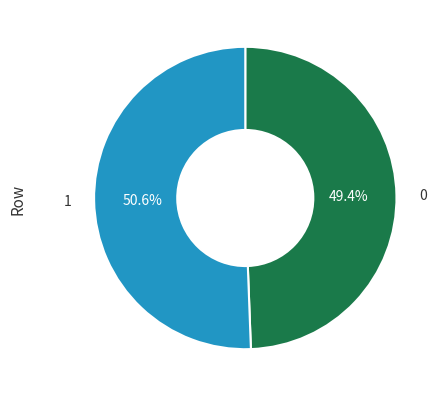

Approximately how many times larger is the value at 1 compared to 0?

1.0